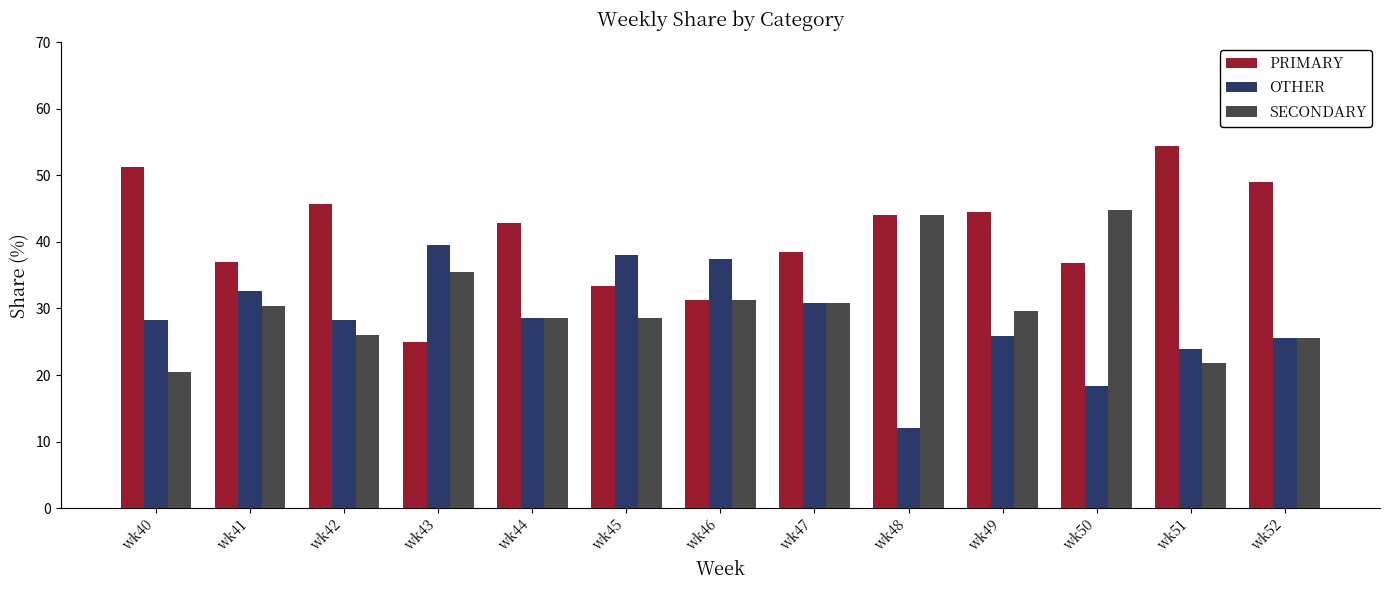

At which category does the chart reach its peak across all series?

wk51